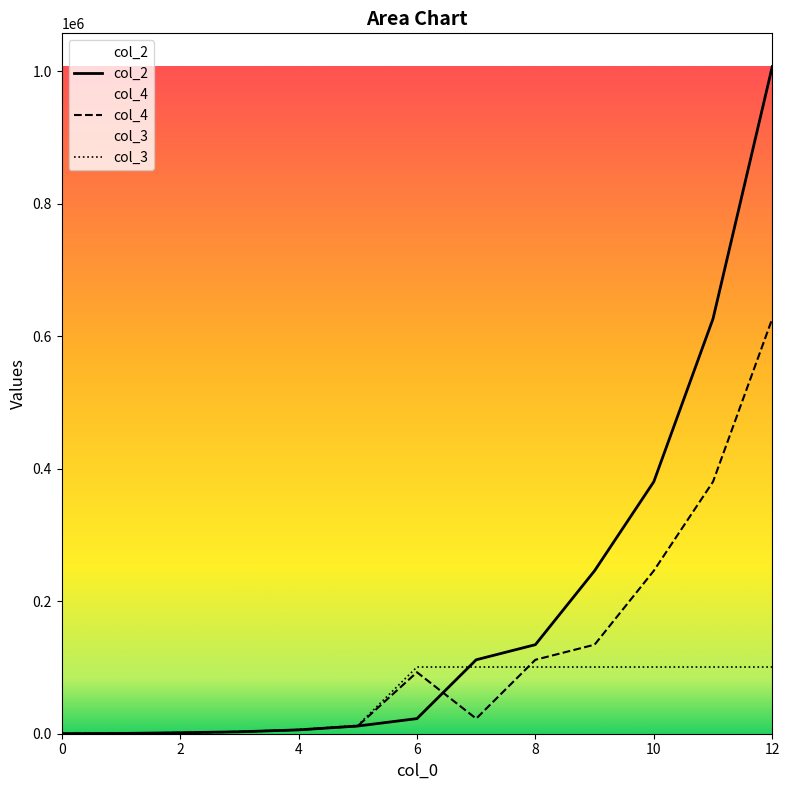

How many categories are shown in the chart?

13